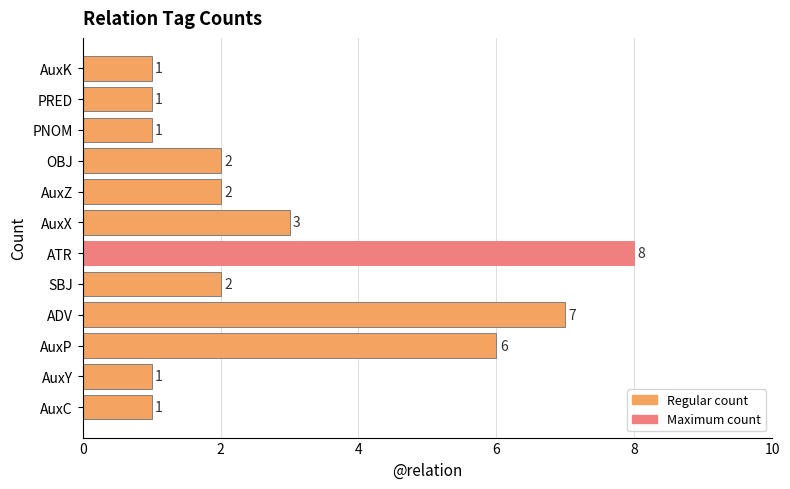

Where is the data nearest to the value 4?

AuxX